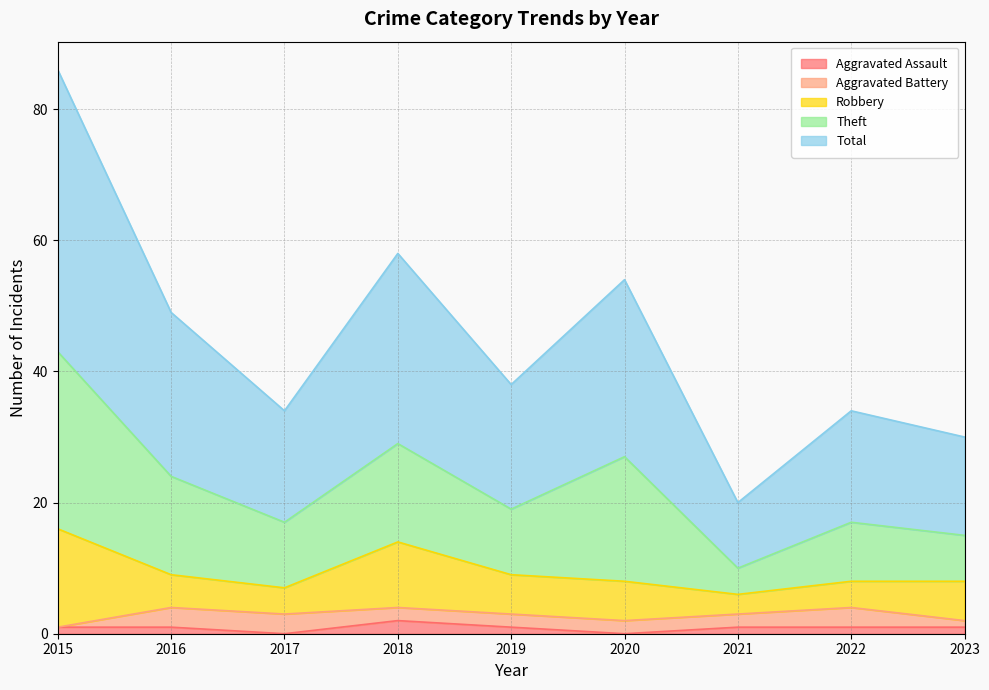

Is it true that Aggravated Battery equals 1 at 2018?

False